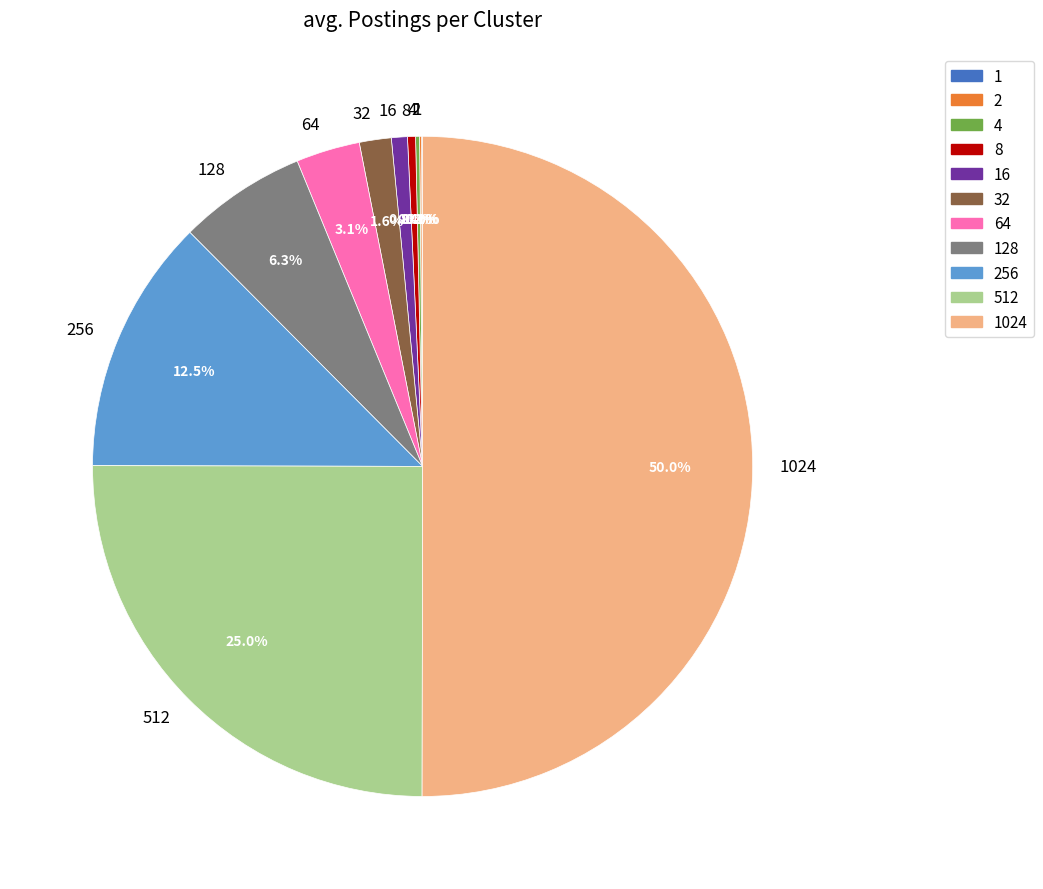

The 8 slice represents 0% of the pie. True or false?

True